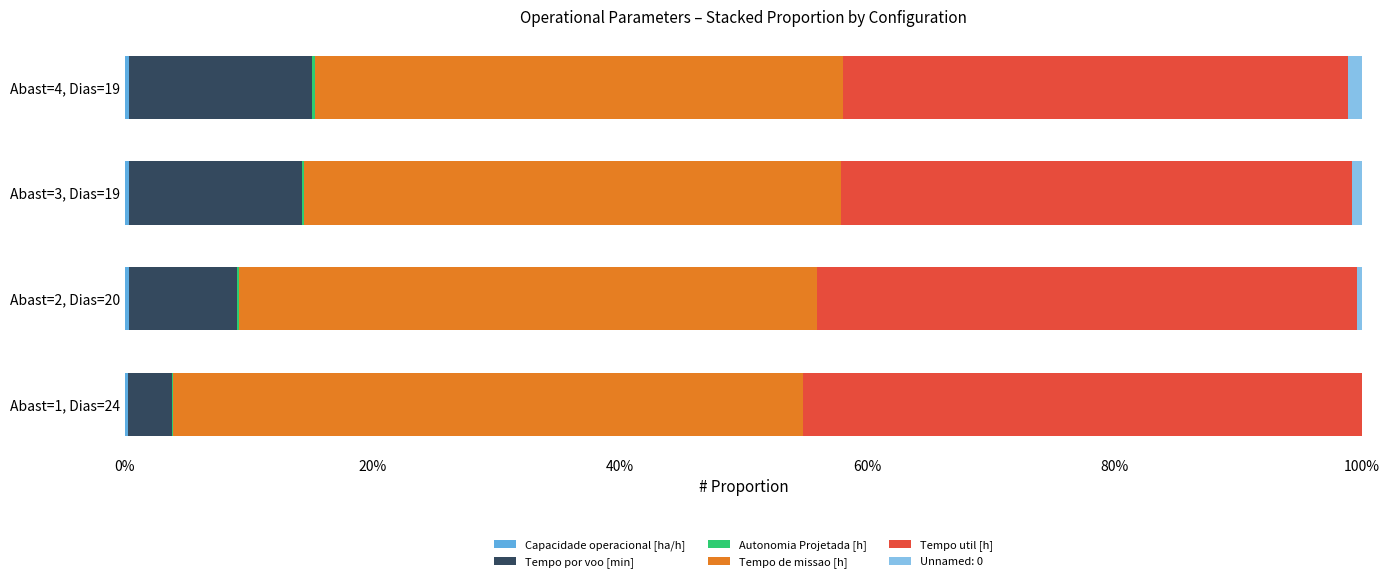

How many categories are shown in the chart?

4